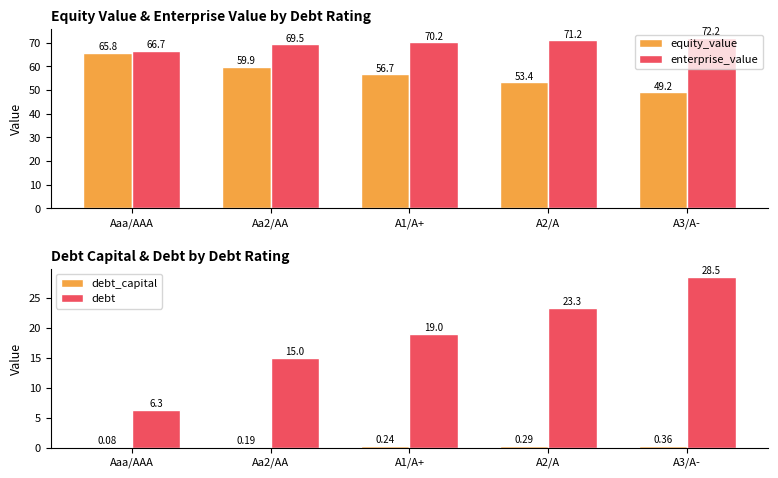

Between Aa2/AA and A2/A, which is larger?

Aa2/AA